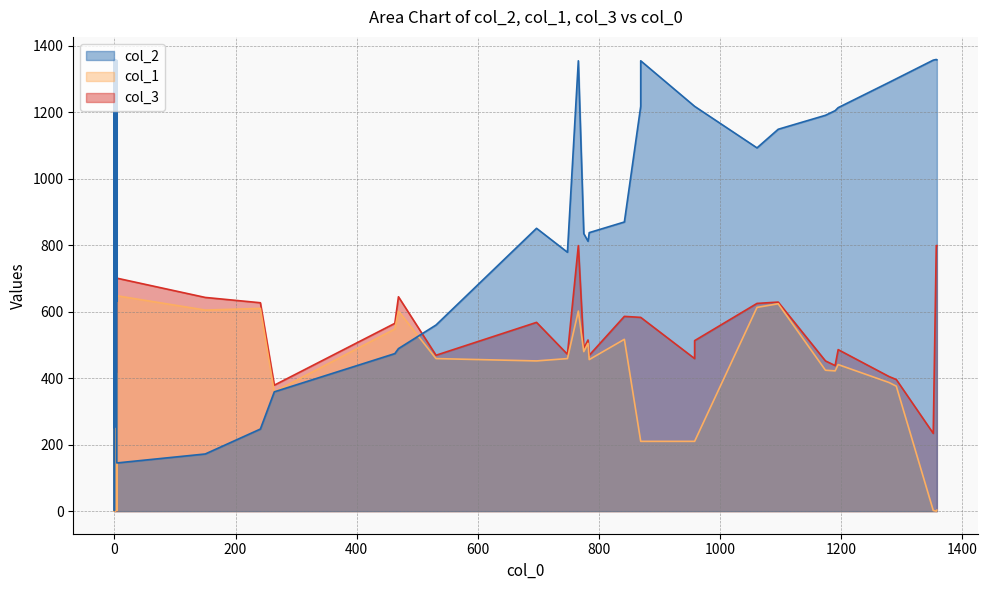

How many interior local valleys does the col_1 series have?

14